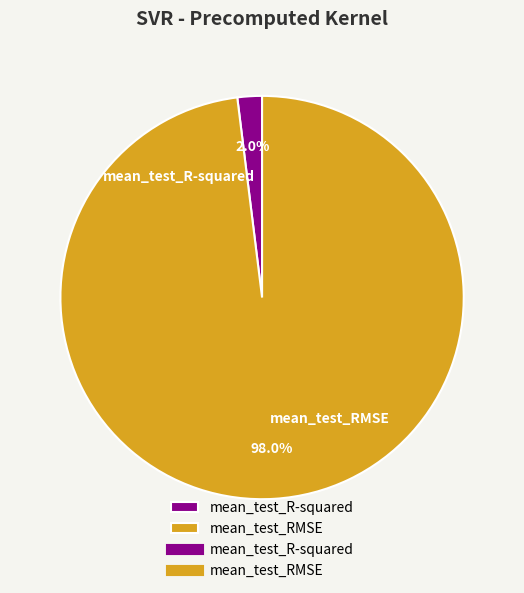

Count the number of slices in the pie.

2